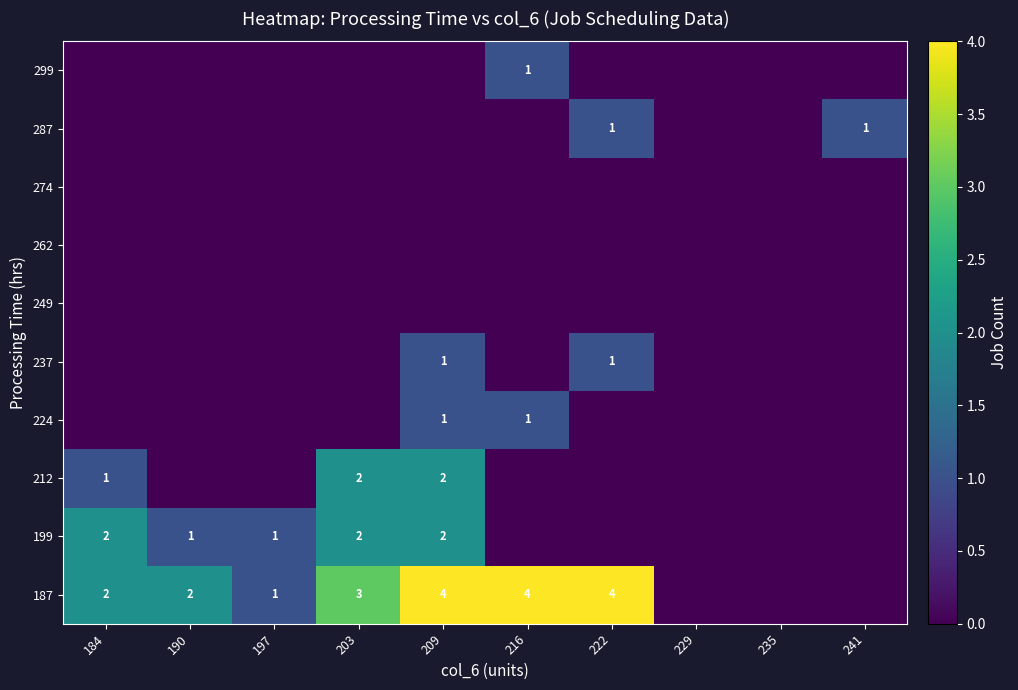

True or false: 199 has a value of 1 at 190.

True